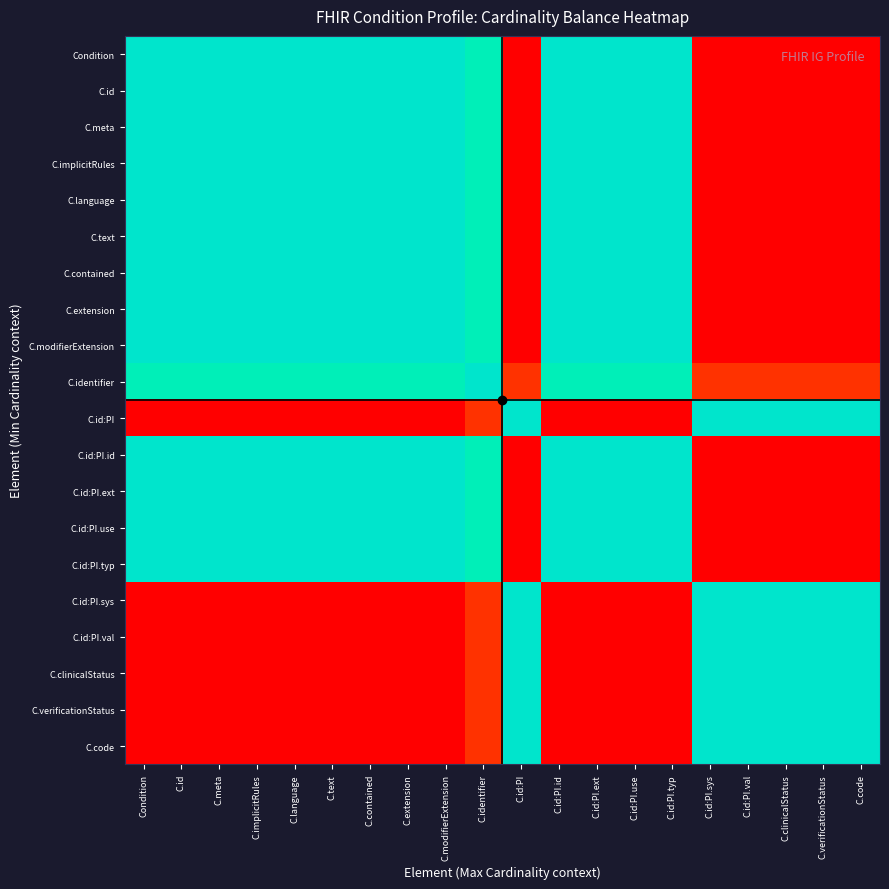

Reading left to right, list all the values displayed in this chart.

Condition: Condition=1.0	C.id=1.0	C.meta=1.0	C.implicitRules=1.0	C.language=1.0	C.text=1.0	C.contained=1.0	C.extension=1.0	C.modifierExtension=1.0	C.identifier=0.9	C.id:PI=0.0	C.id:PI.id=1.0	C.id:PI.ext=1.0	C.id:PI.use=1.0	C.id:PI.typ=1.0	C.id:PI.sys=0.0	C.id:PI.val=0.0	C.clinicalStatus=0.0	C.verificationStatus=0.0	C.code=0.0
C.id: Condition=1.0	C.id=1.0	C.meta=1.0	C.implicitRules=1.0	C.language=1.0	C.text=1.0	C.contained=1.0	C.extension=1.0	C.modifierExtension=1.0	C.identifier=0.9	C.id:PI=0.0	C.id:PI.id=1.0	C.id:PI.ext=1.0	C.id:PI.use=1.0	C.id:PI.typ=1.0	C.id:PI.sys=0.0	C.id:PI.val=0.0	C.clinicalStatus=0.0	C.verificationStatus=0.0	C.code=0.0
C.meta: Condition=1.0	C.id=1.0	C.meta=1.0	C.implicitRules=1.0	C.language=1.0	C.text=1.0	C.contained=1.0	C.extension=1.0	C.modifierExtension=1.0	C.identifier=0.9	C.id:PI=0.0	C.id:PI.id=1.0	C.id:PI.ext=1.0	C.id:PI.use=1.0	C.id:PI.typ=1.0	C.id:PI.sys=0.0	C.id:PI.val=0.0	C.clinicalStatus=0.0	C.verificationStatus=0.0	C.code=0.0
C.implicitRules: Condition=1.0	C.id=1.0	C.meta=1.0	C.implicitRules=1.0	C.language=1.0	C.text=1.0	C.contained=1.0	C.extension=1.0	C.modifierExtension=1.0	C.identifier=0.9	C.id:PI=0.0	C.id:PI.id=1.0	C.id:PI.ext=1.0	C.id:PI.use=1.0	C.id:PI.typ=1.0	C.id:PI.sys=0.0	C.id:PI.val=0.0	C.clinicalStatus=0.0	C.verificationStatus=0.0	C.code=0.0
C.language: Condition=1.0	C.id=1.0	C.meta=1.0	C.implicitRules=1.0	C.language=1.0	C.text=1.0	C.contained=1.0	C.extension=1.0	C.modifierExtension=1.0	C.identifier=0.9	C.id:PI=0.0	C.id:PI.id=1.0	C.id:PI.ext=1.0	C.id:PI.use=1.0	C.id:PI.typ=1.0	C.id:PI.sys=0.0	C.id:PI.val=0.0	C.clinicalStatus=0.0	C.verificationStatus=0.0	C.code=0.0
C.text: Condition=1.0	C.id=1.0	C.meta=1.0	C.implicitRules=1.0	C.language=1.0	C.text=1.0	C.contained=1.0	C.extension=1.0	C.modifierExtension=1.0	C.identifier=0.9	C.id:PI=0.0	C.id:PI.id=1.0	C.id:PI.ext=1.0	C.id:PI.use=1.0	C.id:PI.typ=1.0	C.id:PI.sys=0.0	C.id:PI.val=0.0	C.clinicalStatus=0.0	C.verificationStatus=0.0	C.code=0.0
C.contained: Condition=1.0	C.id=1.0	C.meta=1.0	C.implicitRules=1.0	C.language=1.0	C.text=1.0	C.contained=1.0	C.extension=1.0	C.modifierExtension=1.0	C.identifier=0.9	C.id:PI=0.0	C.id:PI.id=1.0	C.id:PI.ext=1.0	C.id:PI.use=1.0	C.id:PI.typ=1.0	C.id:PI.sys=0.0	C.id:PI.val=0.0	C.clinicalStatus=0.0	C.verificationStatus=0.0	C.code=0.0
C.extension: Condition=1.0	C.id=1.0	C.meta=1.0	C.implicitRules=1.0	C.language=1.0	C.text=1.0	C.contained=1.0	C.extension=1.0	C.modifierExtension=1.0	C.identifier=0.9	C.id:PI=0.0	C.id:PI.id=1.0	C.id:PI.ext=1.0	C.id:PI.use=1.0	C.id:PI.typ=1.0	C.id:PI.sys=0.0	C.id:PI.val=0.0	C.clinicalStatus=0.0	C.verificationStatus=0.0	C.code=0.0
C.modifierExtension: Condition=1.0	C.id=1.0	C.meta=1.0	C.implicitRules=1.0	C.language=1.0	C.text=1.0	C.contained=1.0	C.extension=1.0	C.modifierExtension=1.0	C.identifier=0.9	C.id:PI=0.0	C.id:PI.id=1.0	C.id:PI.ext=1.0	C.id:PI.use=1.0	C.id:PI.typ=1.0	C.id:PI.sys=0.0	C.id:PI.val=0.0	C.clinicalStatus=0.0	C.verificationStatus=0.0	C.code=0.0
C.identifier: Condition=0.9	C.id=0.9	C.meta=0.9	C.implicitRules=0.9	C.language=0.9	C.text=0.9	C.contained=0.9	C.extension=0.9	C.modifierExtension=0.9	C.identifier=1.0	C.id:PI=0.1	C.id:PI.id=0.9	C.id:PI.ext=0.9	C.id:PI.use=0.9	C.id:PI.typ=0.9	C.id:PI.sys=0.1	C.id:PI.val=0.1	C.clinicalStatus=0.1	C.verificationStatus=0.1	C.code=0.1
C.id:PI: Condition=0.0	C.id=0.0	C.meta=0.0	C.implicitRules=0.0	C.language=0.0	C.text=0.0	C.contained=0.0	C.extension=0.0	C.modifierExtension=0.0	C.identifier=0.1	C.id:PI=1.0	C.id:PI.id=0.0	C.id:PI.ext=0.0	C.id:PI.use=0.0	C.id:PI.typ=0.0	C.id:PI.sys=1.0	C.id:PI.val=1.0	C.clinicalStatus=1.0	C.verificationStatus=1.0	C.code=1.0
C.id:PI.id: Condition=1.0	C.id=1.0	C.meta=1.0	C.implicitRules=1.0	C.language=1.0	C.text=1.0	C.contained=1.0	C.extension=1.0	C.modifierExtension=1.0	C.identifier=0.9	C.id:PI=0.0	C.id:PI.id=1.0	C.id:PI.ext=1.0	C.id:PI.use=1.0	C.id:PI.typ=1.0	C.id:PI.sys=0.0	C.id:PI.val=0.0	C.clinicalStatus=0.0	C.verificationStatus=0.0	C.code=0.0
C.id:PI.ext: Condition=1.0	C.id=1.0	C.meta=1.0	C.implicitRules=1.0	C.language=1.0	C.text=1.0	C.contained=1.0	C.extension=1.0	C.modifierExtension=1.0	C.identifier=0.9	C.id:PI=0.0	C.id:PI.id=1.0	C.id:PI.ext=1.0	C.id:PI.use=1.0	C.id:PI.typ=1.0	C.id:PI.sys=0.0	C.id:PI.val=0.0	C.clinicalStatus=0.0	C.verificationStatus=0.0	C.code=0.0
C.id:PI.use: Condition=1.0	C.id=1.0	C.meta=1.0	C.implicitRules=1.0	C.language=1.0	C.text=1.0	C.contained=1.0	C.extension=1.0	C.modifierExtension=1.0	C.identifier=0.9	C.id:PI=0.0	C.id:PI.id=1.0	C.id:PI.ext=1.0	C.id:PI.use=1.0	C.id:PI.typ=1.0	C.id:PI.sys=0.0	C.id:PI.val=0.0	C.clinicalStatus=0.0	C.verificationStatus=0.0	C.code=0.0
C.id:PI.typ: Condition=1.0	C.id=1.0	C.meta=1.0	C.implicitRules=1.0	C.language=1.0	C.text=1.0	C.contained=1.0	C.extension=1.0	C.modifierExtension=1.0	C.identifier=0.9	C.id:PI=0.0	C.id:PI.id=1.0	C.id:PI.ext=1.0	C.id:PI.use=1.0	C.id:PI.typ=1.0	C.id:PI.sys=0.0	C.id:PI.val=0.0	C.clinicalStatus=0.0	C.verificationStatus=0.0	C.code=0.0
C.id:PI.sys: Condition=0.0	C.id=0.0	C.meta=0.0	C.implicitRules=0.0	C.language=0.0	C.text=0.0	C.contained=0.0	C.extension=0.0	C.modifierExtension=0.0	C.identifier=0.1	C.id:PI=1.0	C.id:PI.id=0.0	C.id:PI.ext=0.0	C.id:PI.use=0.0	C.id:PI.typ=0.0	C.id:PI.sys=1.0	C.id:PI.val=1.0	C.clinicalStatus=1.0	C.verificationStatus=1.0	C.code=1.0
C.id:PI.val: Condition=0.0	C.id=0.0	C.meta=0.0	C.implicitRules=0.0	C.language=0.0	C.text=0.0	C.contained=0.0	C.extension=0.0	C.modifierExtension=0.0	C.identifier=0.1	C.id:PI=1.0	C.id:PI.id=0.0	C.id:PI.ext=0.0	C.id:PI.use=0.0	C.id:PI.typ=0.0	C.id:PI.sys=1.0	C.id:PI.val=1.0	C.clinicalStatus=1.0	C.verificationStatus=1.0	C.code=1.0
C.clinicalStatus: Condition=0.0	C.id=0.0	C.meta=0.0	C.implicitRules=0.0	C.language=0.0	C.text=0.0	C.contained=0.0	C.extension=0.0	C.modifierExtension=0.0	C.identifier=0.1	C.id:PI=1.0	C.id:PI.id=0.0	C.id:PI.ext=0.0	C.id:PI.use=0.0	C.id:PI.typ=0.0	C.id:PI.sys=1.0	C.id:PI.val=1.0	C.clinicalStatus=1.0	C.verificationStatus=1.0	C.code=1.0
C.verificationStatus: Condition=0.0	C.id=0.0	C.meta=0.0	C.implicitRules=0.0	C.language=0.0	C.text=0.0	C.contained=0.0	C.extension=0.0	C.modifierExtension=0.0	C.identifier=0.1	C.id:PI=1.0	C.id:PI.id=0.0	C.id:PI.ext=0.0	C.id:PI.use=0.0	C.id:PI.typ=0.0	C.id:PI.sys=1.0	C.id:PI.val=1.0	C.clinicalStatus=1.0	C.verificationStatus=1.0	C.code=1.0
C.code: Condition=0.0	C.id=0.0	C.meta=0.0	C.implicitRules=0.0	C.language=0.0	C.text=0.0	C.contained=0.0	C.extension=0.0	C.modifierExtension=0.0	C.identifier=0.1	C.id:PI=1.0	C.id:PI.id=0.0	C.id:PI.ext=0.0	C.id:PI.use=0.0	C.id:PI.typ=0.0	C.id:PI.sys=1.0	C.id:PI.val=1.0	C.clinicalStatus=1.0	C.verificationStatus=1.0	C.code=1.0